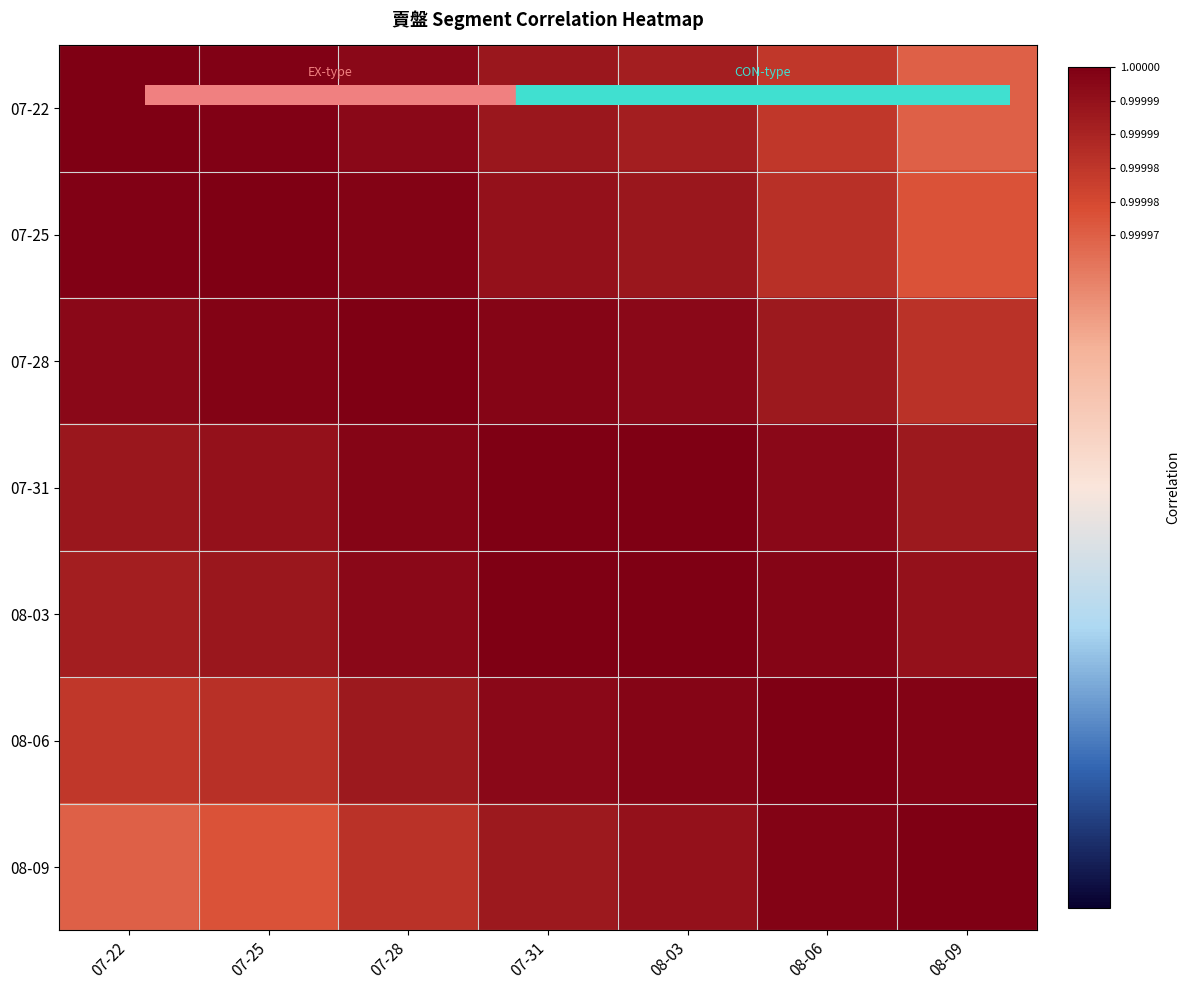

Reading right to left, transcribe all the data shown in this chart.

07-22: 08-09=1.0	08-06=1.0	08-03=1.0	07-31=1.0	07-28=1.0	07-25=1.0	07-22=1.0
07-25: 08-09=1.0	08-06=1.0	08-03=1.0	07-31=1.0	07-28=1.0	07-25=1.0	07-22=1.0
07-28: 08-09=1.0	08-06=1.0	08-03=1.0	07-31=1.0	07-28=1.0	07-25=1.0	07-22=1.0
07-31: 08-09=1.0	08-06=1.0	08-03=1.0	07-31=1.0	07-28=1.0	07-25=1.0	07-22=1.0
08-03: 08-09=1.0	08-06=1.0	08-03=1.0	07-31=1.0	07-28=1.0	07-25=1.0	07-22=1.0
08-06: 08-09=1.0	08-06=1.0	08-03=1.0	07-31=1.0	07-28=1.0	07-25=1.0	07-22=1.0
08-09: 08-09=1.0	08-06=1.0	08-03=1.0	07-31=1.0	07-28=1.0	07-25=1.0	07-22=1.0